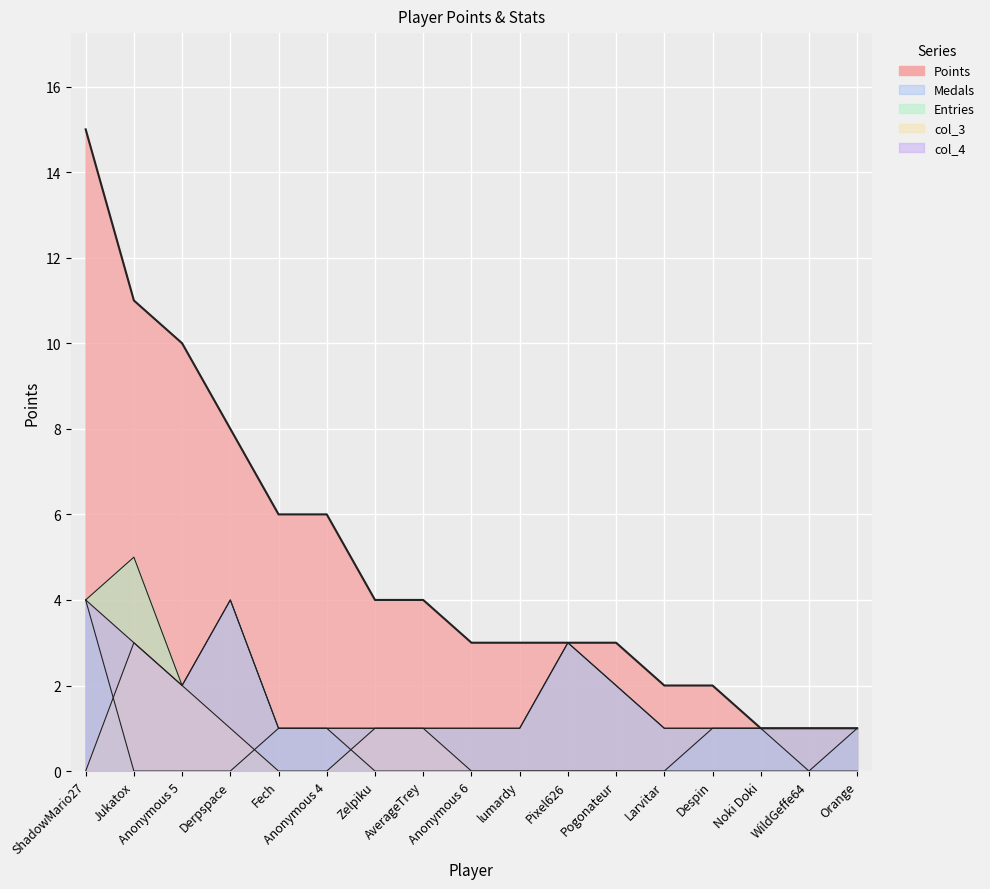

What is the label of the 8th point from the right?

lumardy